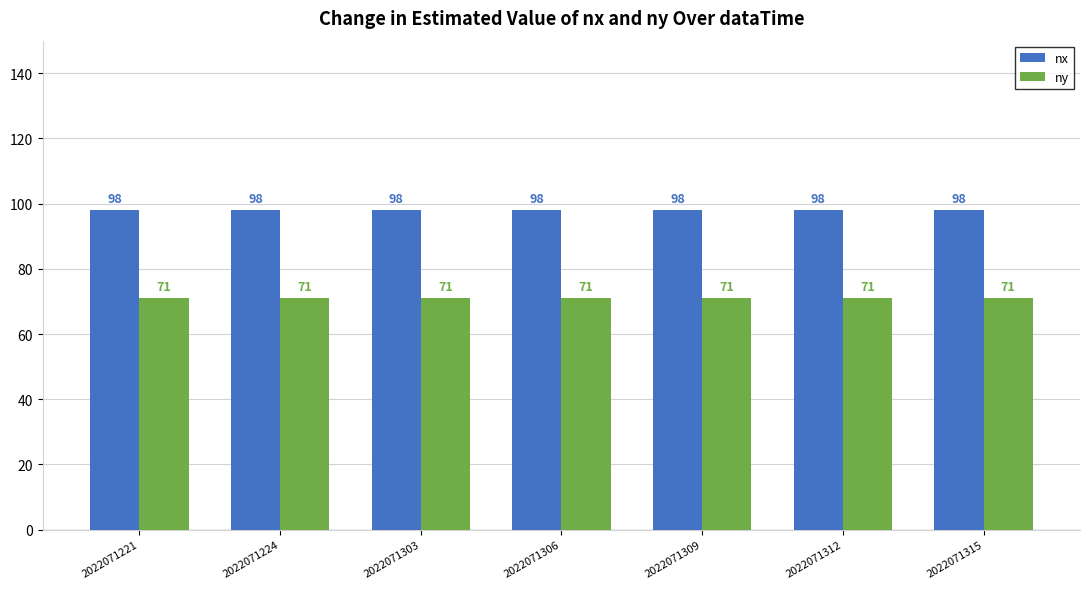

What value does the ny series have at 2022071312?

71